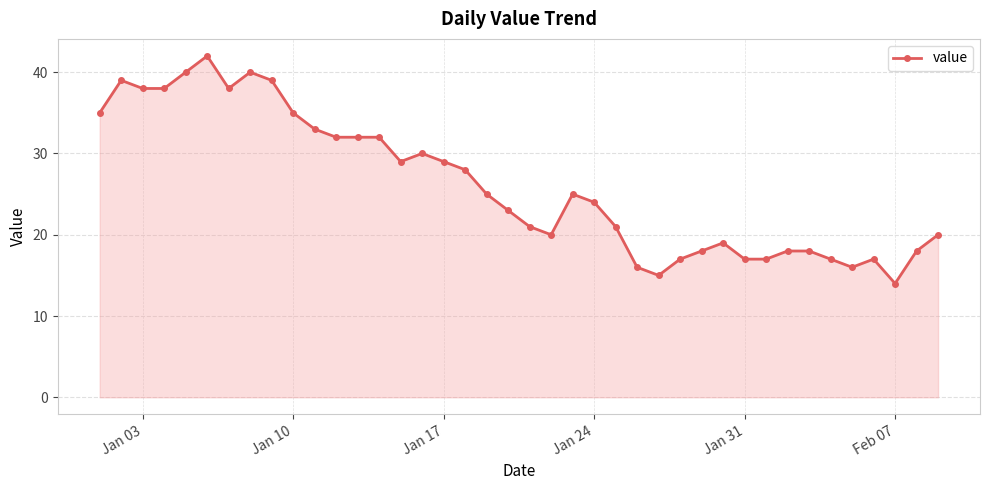

True or false: there are more than 1 points higher than both neighbors.

True